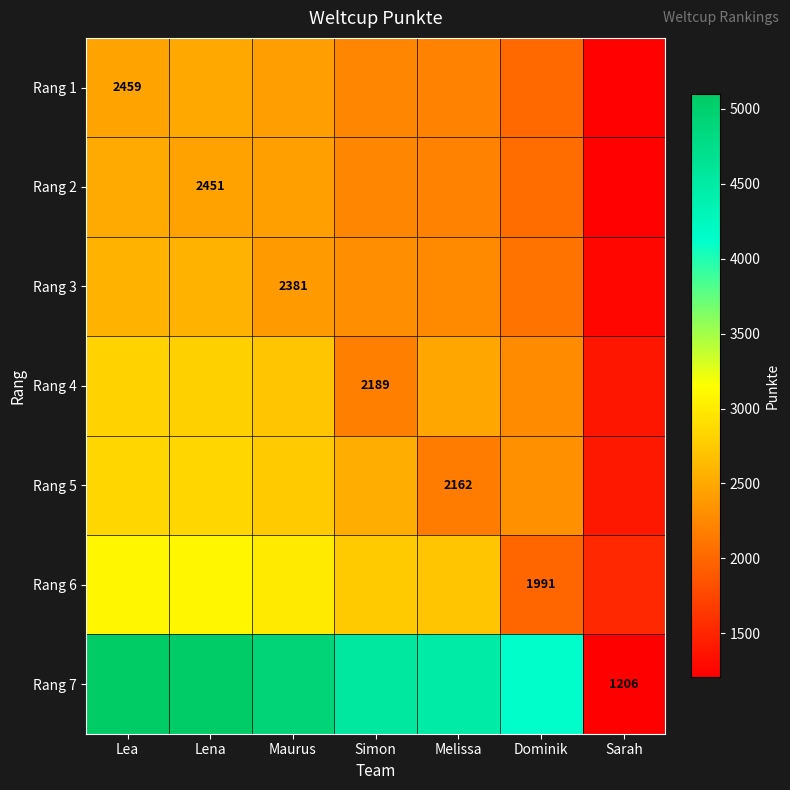

The value of Rang 1 at Dominik is 2815.7. True or false?

False